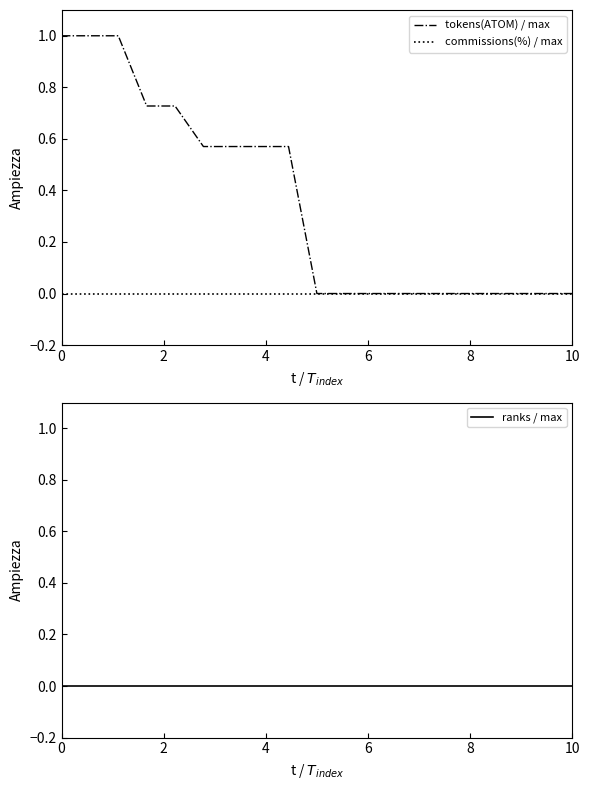

What are all the series names shown in the legend?

tokens(ATOM) / max, commissions(%) / max, ranks / max